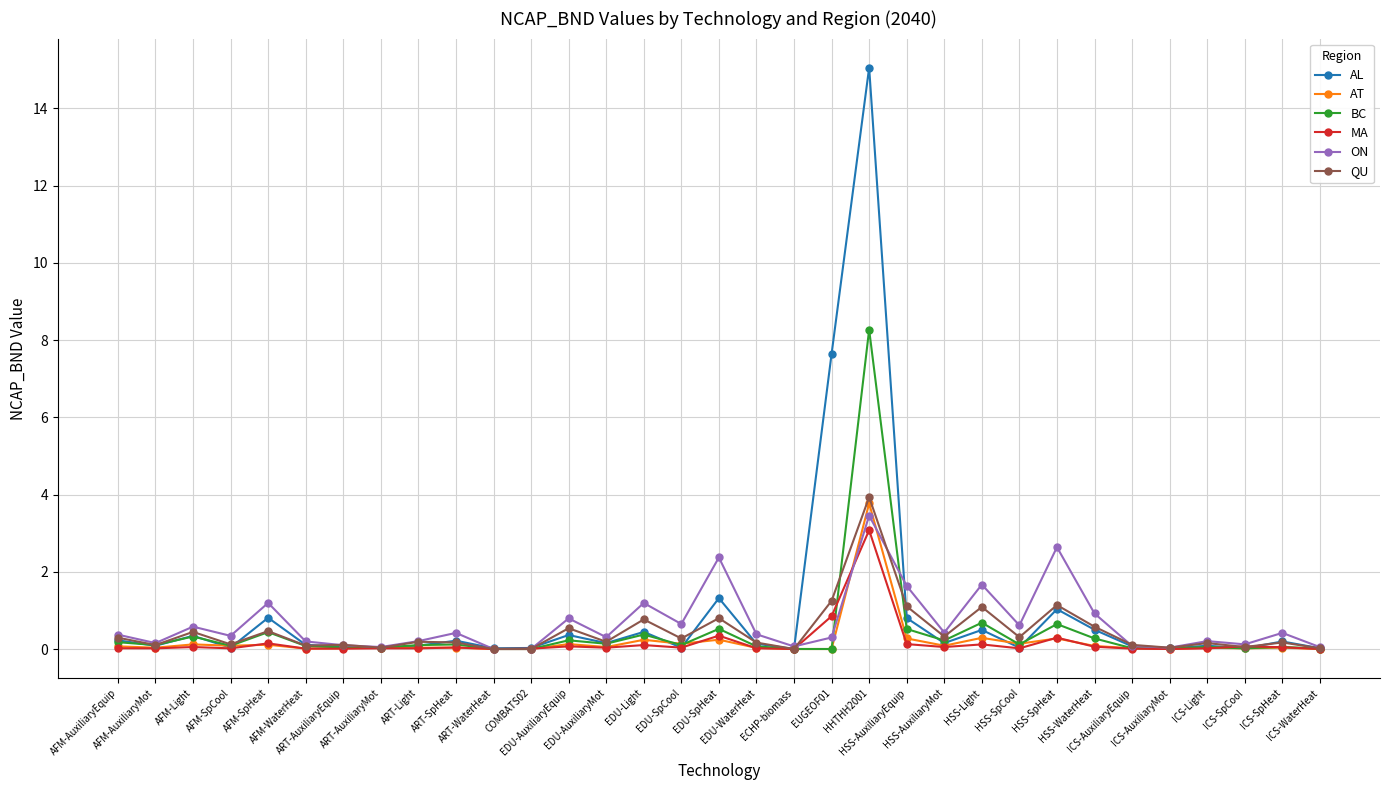

Which series has the largest range (max minus min)?

AL